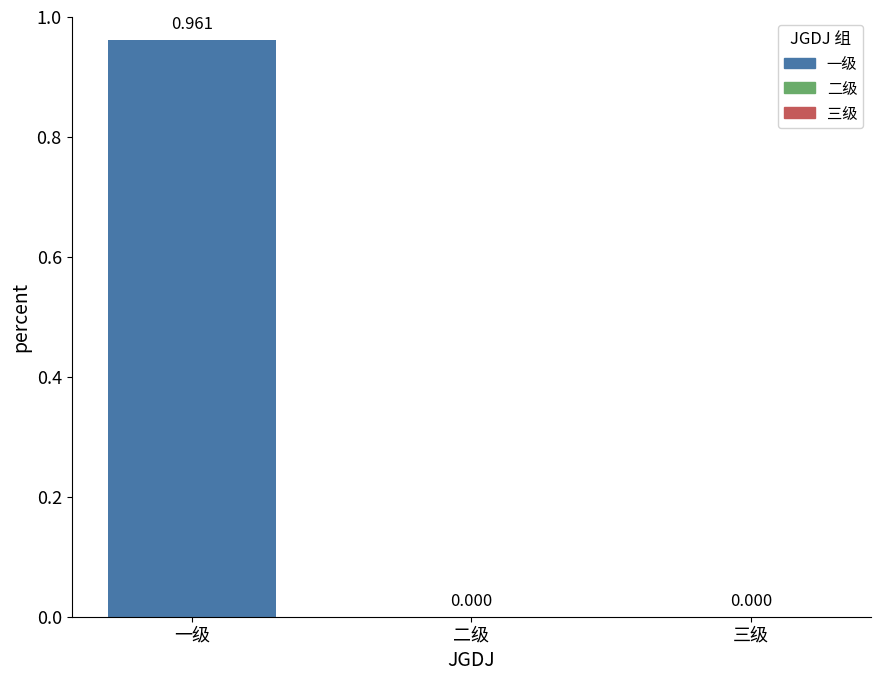

Are the bars grouped side by side (vs. stacked)?

No